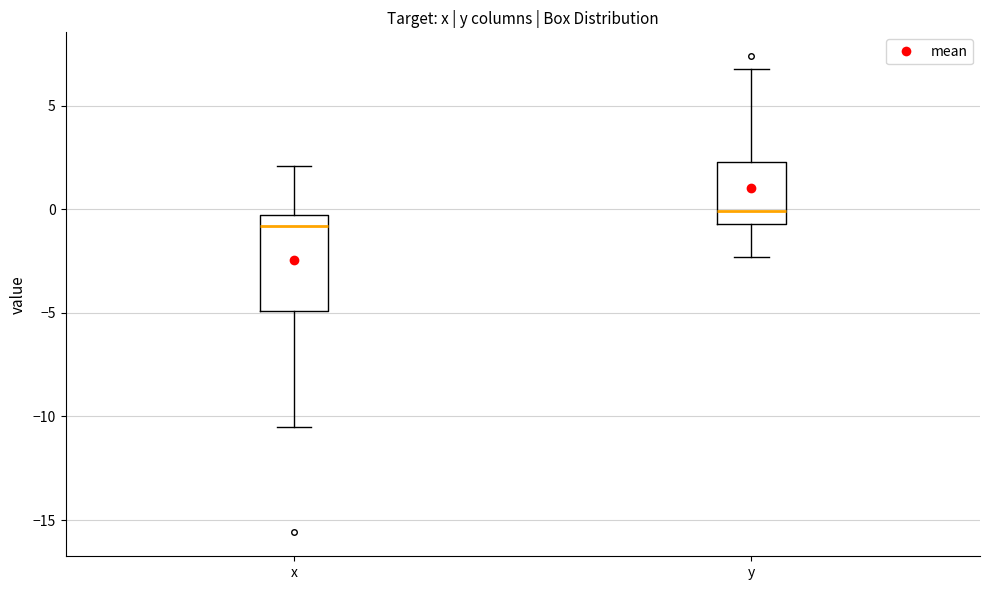

Comparing the boxes themselves (not the whiskers), which one is the tallest?

x